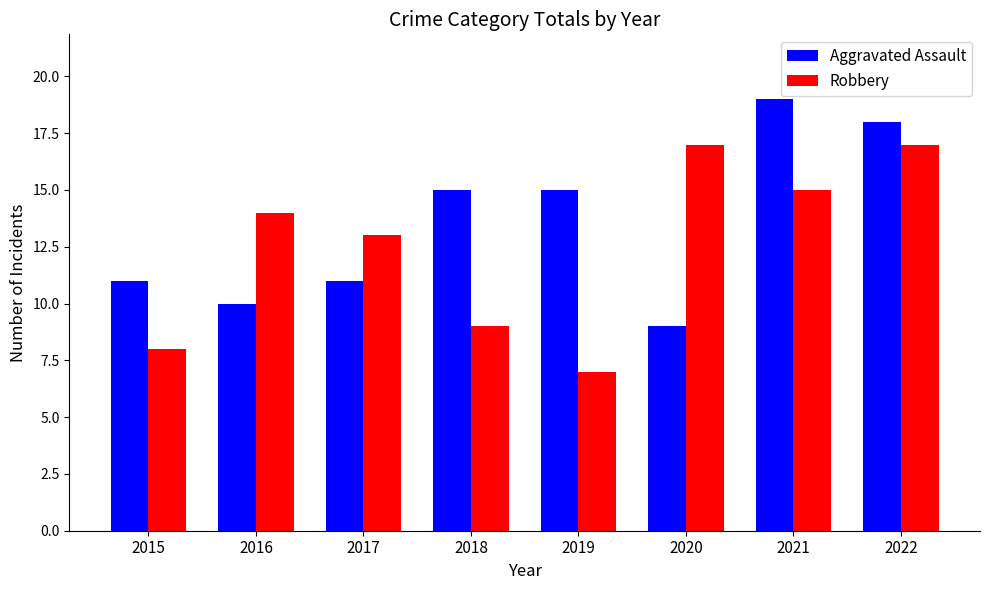

Reading right to left, extract all data points from this chart.

Aggravated Assault: 2022=18	2021=19	2020=9	2019=15	2018=15	2017=11	2016=10	2015=11
Robbery: 2022=17	2021=15	2020=17	2019=7	2018=9	2017=13	2016=14	2015=8